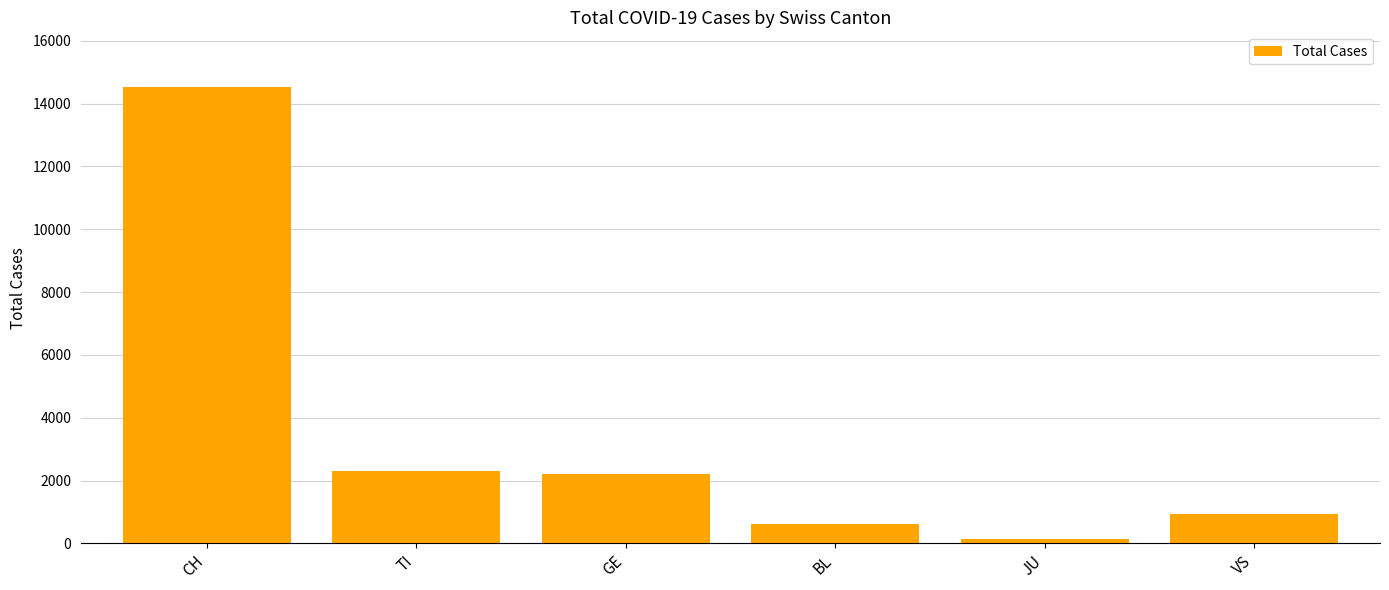

Which label corresponds to the largest value in the chart?

CH